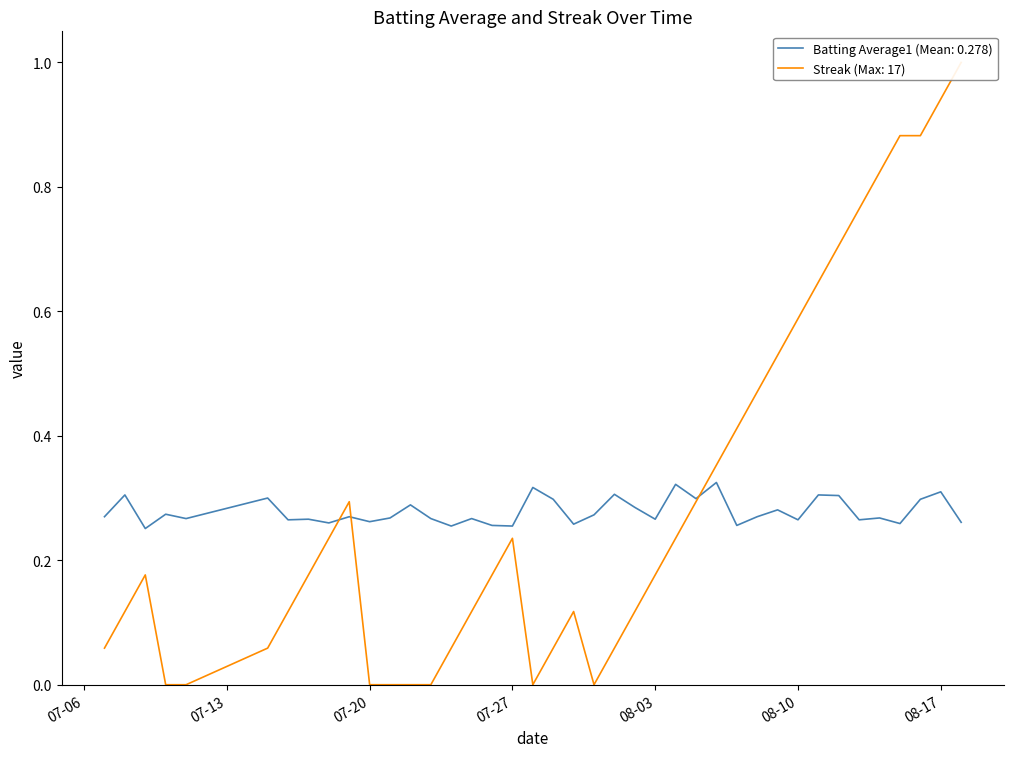

In Streak (normalized), how many points are higher than both neighbors (excluding endpoints)?

4